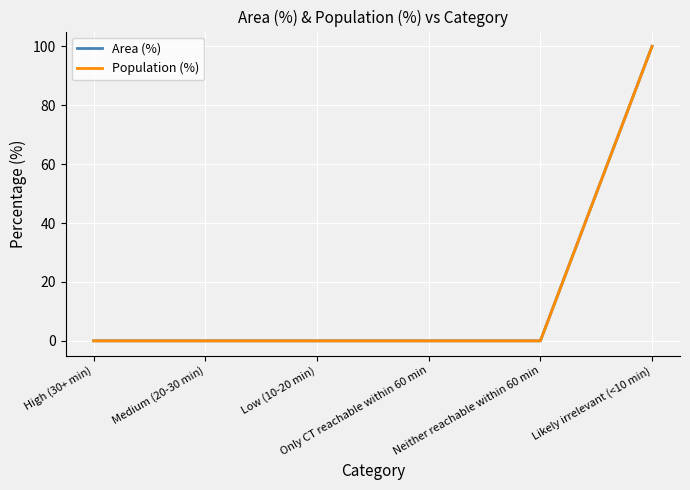

What is the label of the 5th point from the right?

Medium (20-30 min)